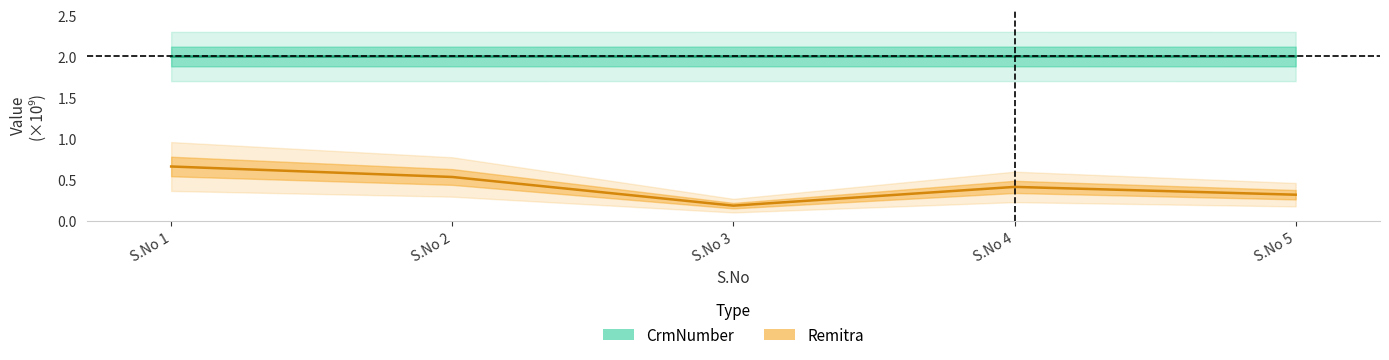

Count the Remitra values in the range 0 to 1.

5